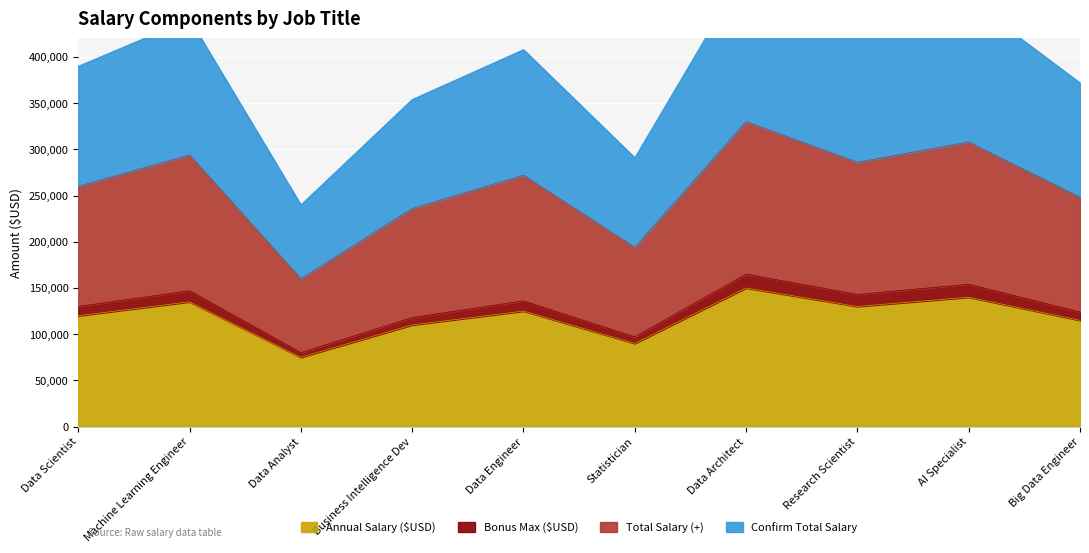

The Annual Salary ($USD) series shows 75000 at Data Analyst. True or false?

True